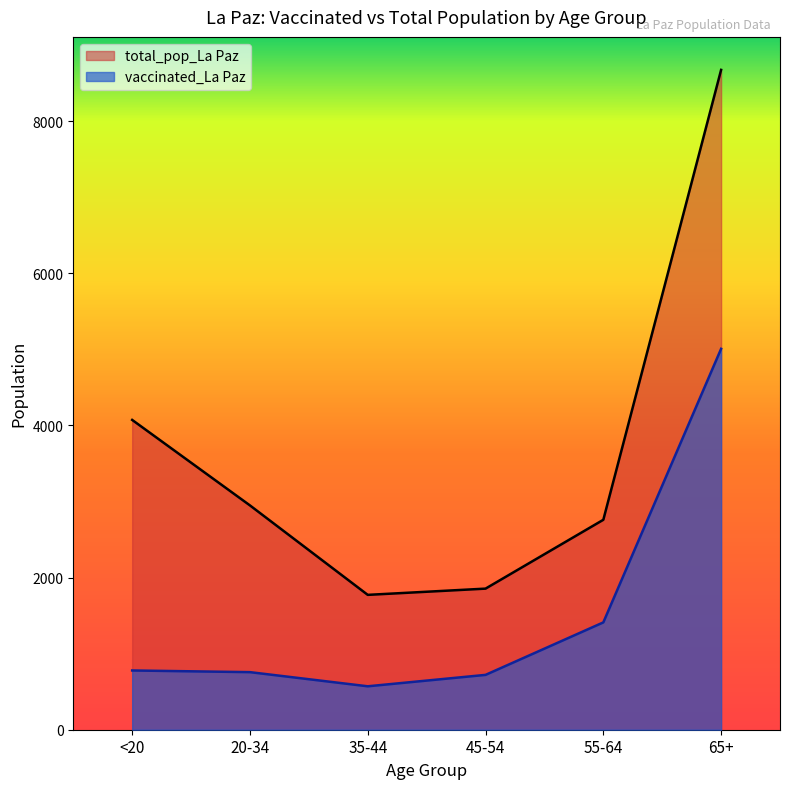

How many lines are shown in the chart?

2